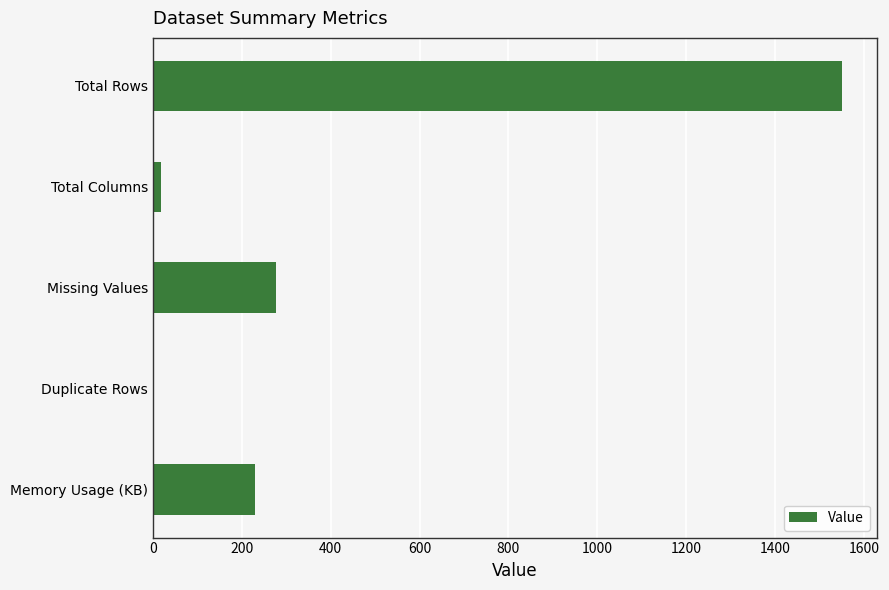

What is the average value?

415.4